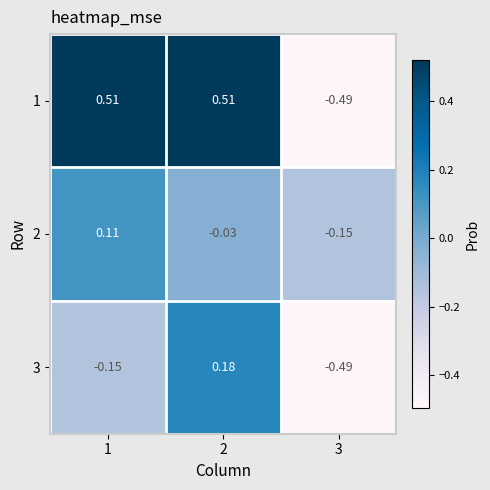

What is the total value across all series at 3?

-1.1